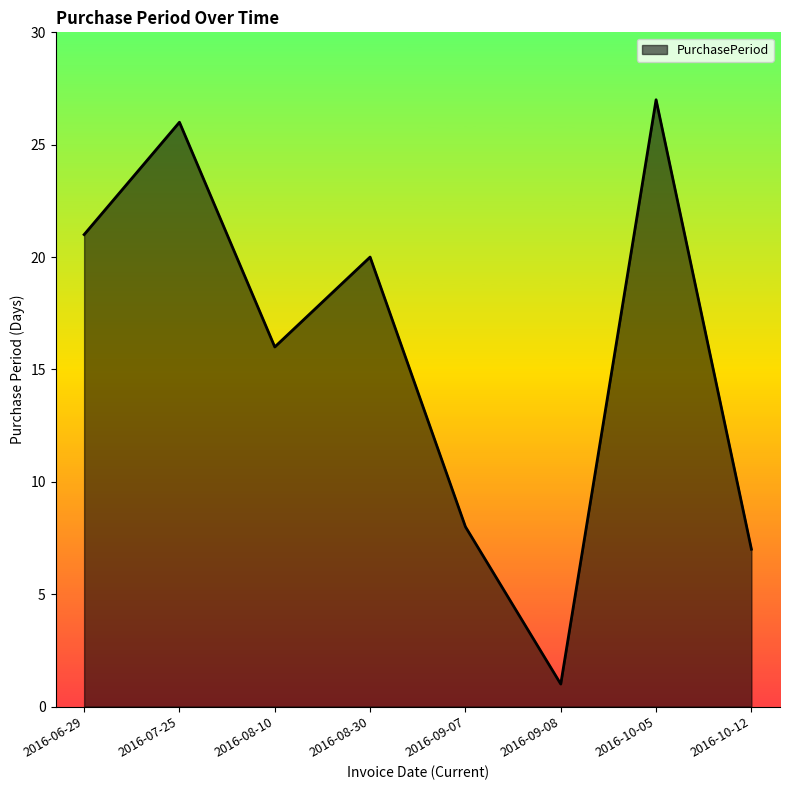

List the labels in order of value, largest first.

2016-10-05, 2016-07-25, 2016-06-29, 2016-08-30, 2016-08-10, 2016-09-07, 2016-10-12, 2016-09-08